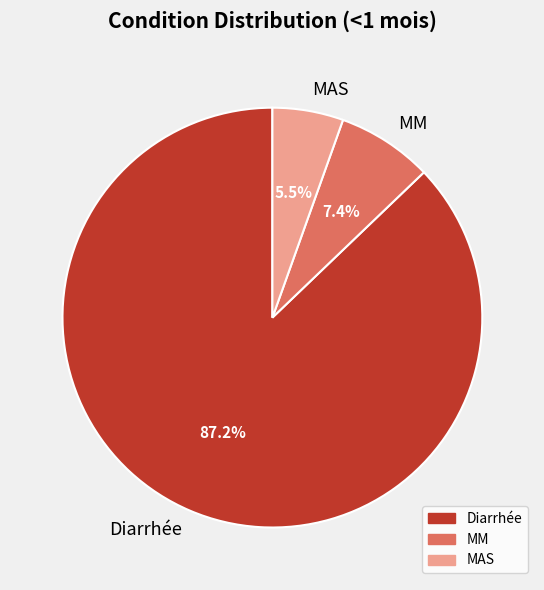

Which slice represents more than half of the pie?

Diarrhée